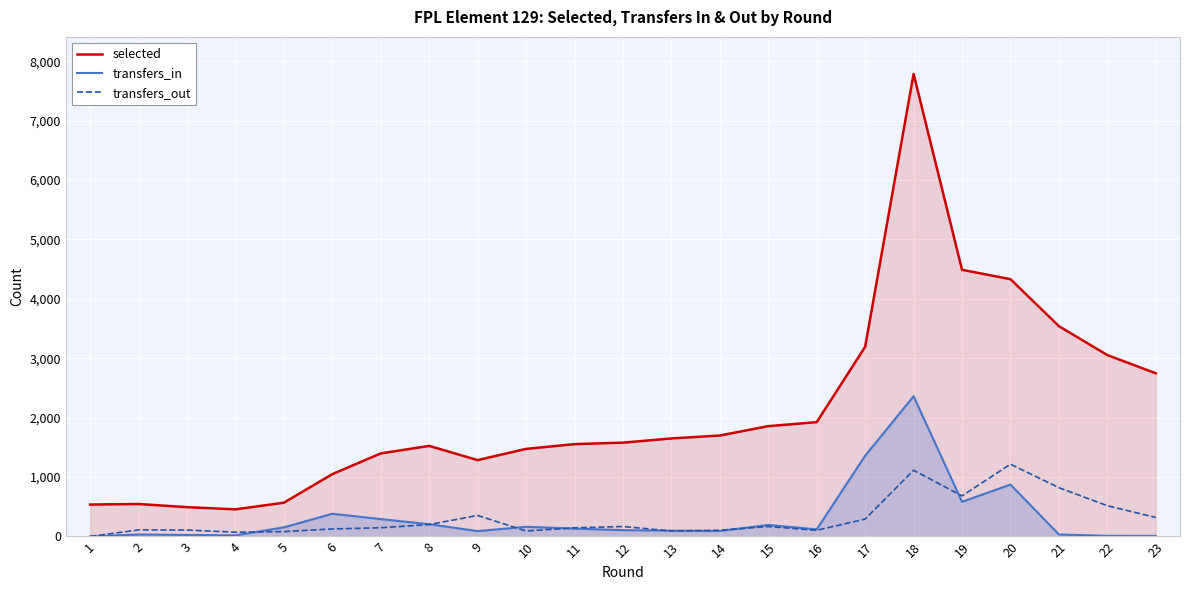

True or false: transfers_in has more than 0 points higher than both neighbors.

True